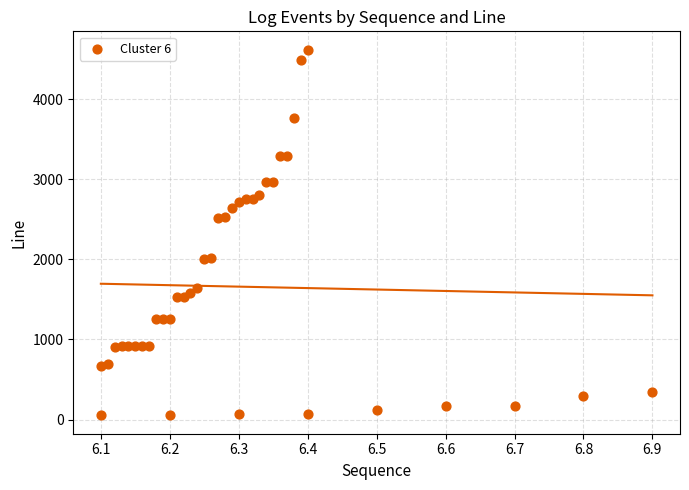

What is the range of Y values (max minus min)?

4566